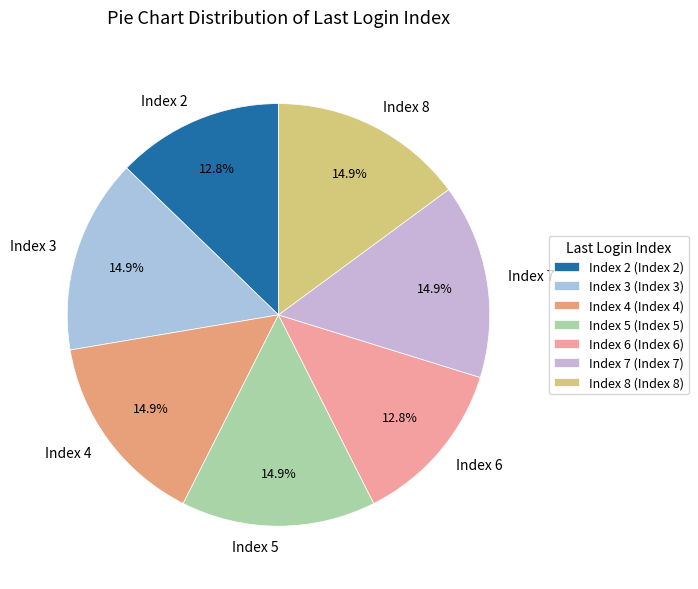

How many segments does this pie chart have?

7